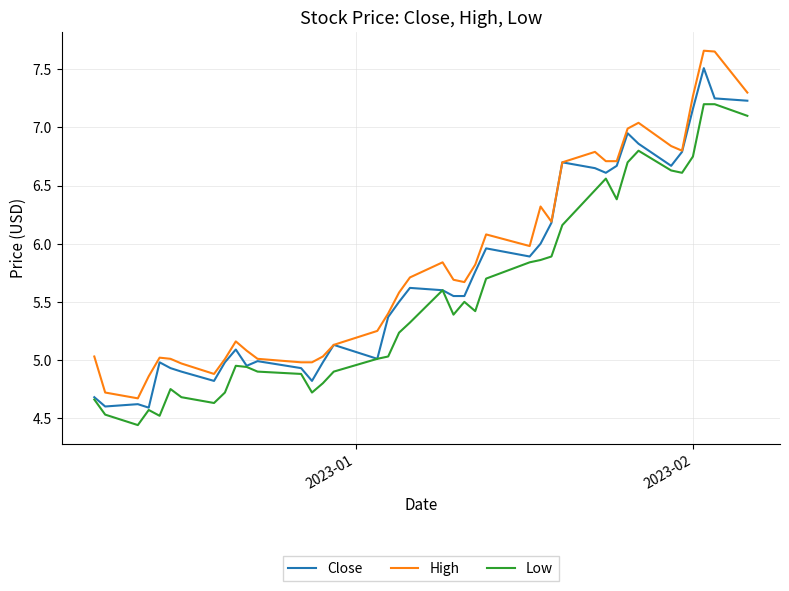

List the series in order of their overall mean, highest first.

High, Close, Low